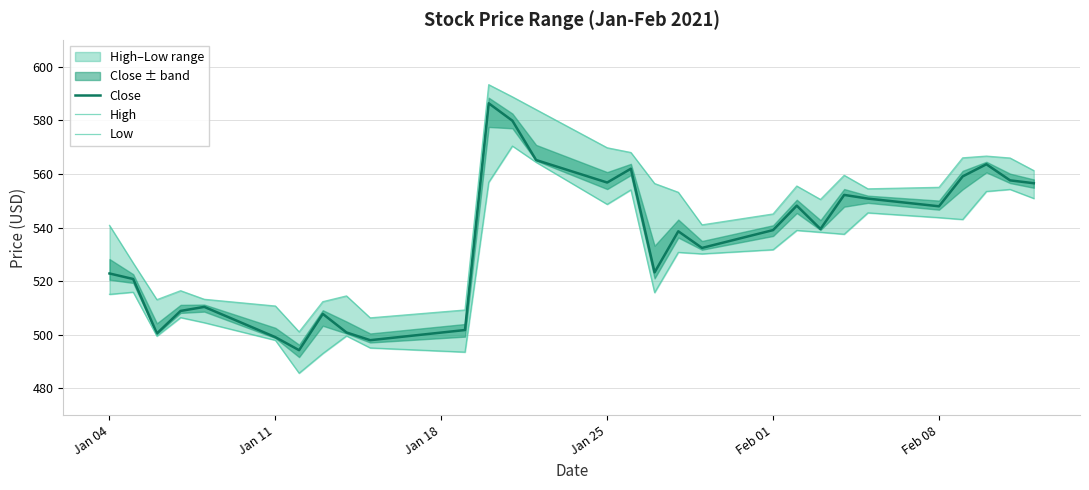

What are all the series names shown in the legend?

Close, High, Low